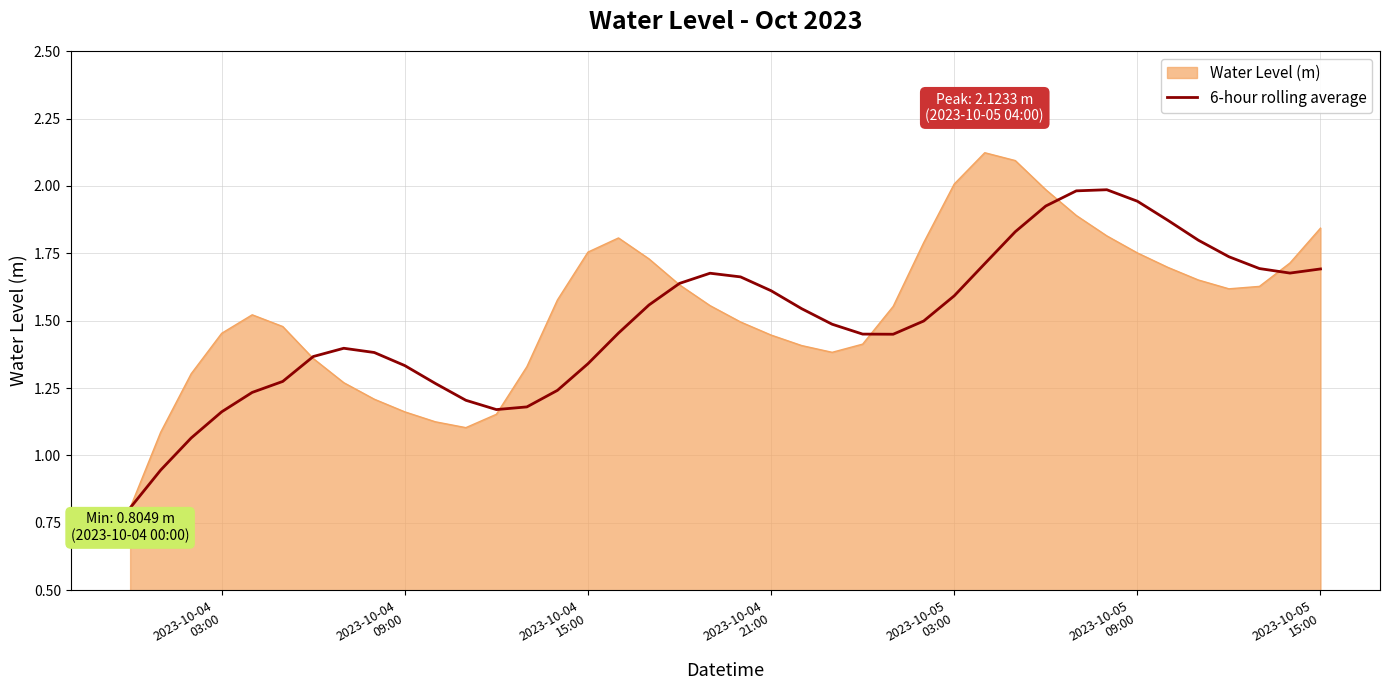

Which series has the widest spread of values?

Water Level (m)